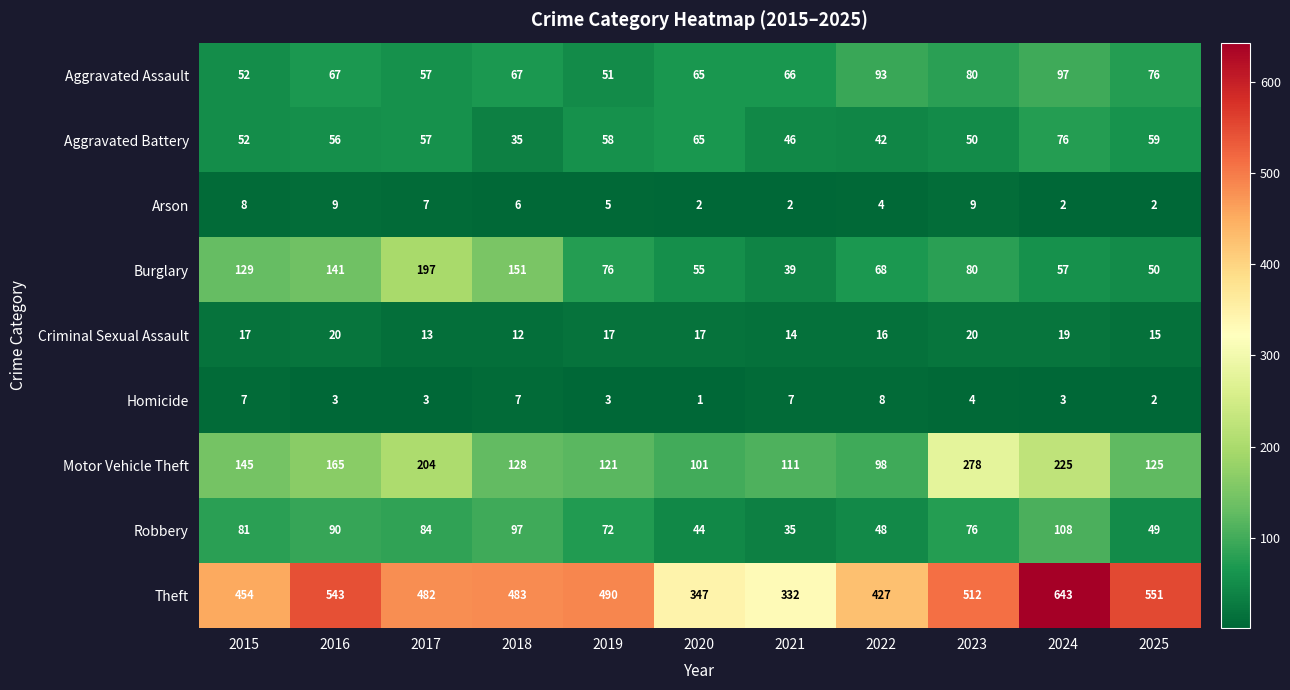

At 2016, list the series in order from largest to smallest.

Theft, Motor Vehicle Theft, Burglary, Robbery, Aggravated Assault, Aggravated Battery, Criminal Sexual Assault, Arson, Homicide